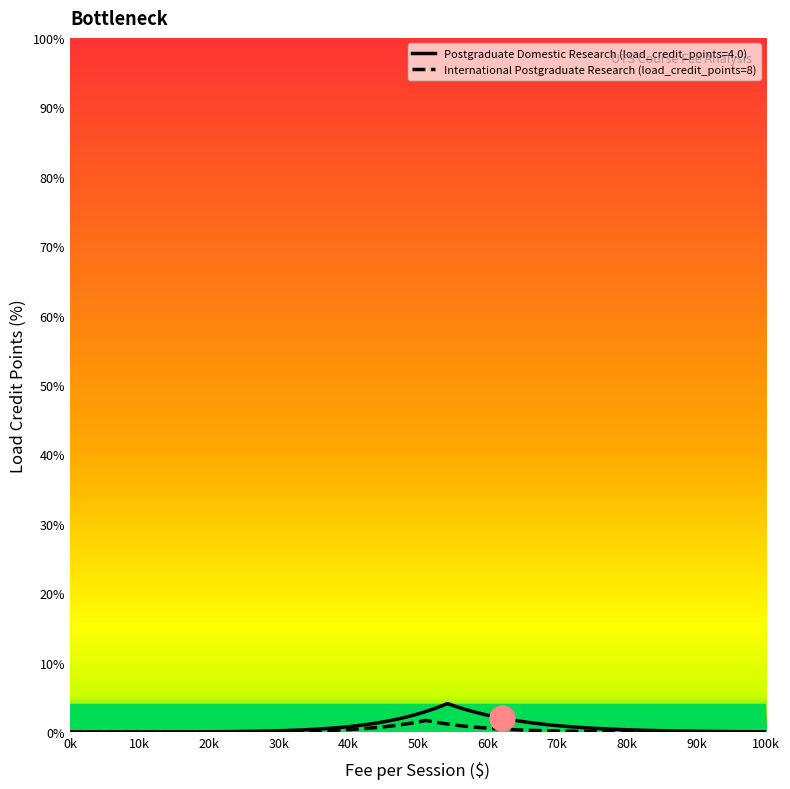

Which series has the largest range (max minus min)?

Postgraduate Domestic Research (load_credit_points=4.0)